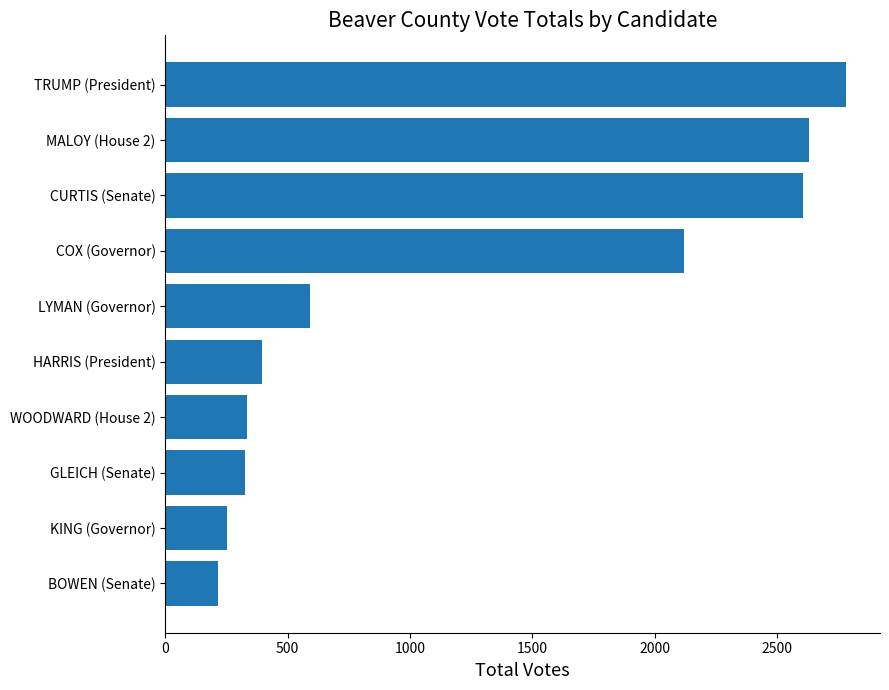

Are the bars grouped side by side (vs. stacked)?

No